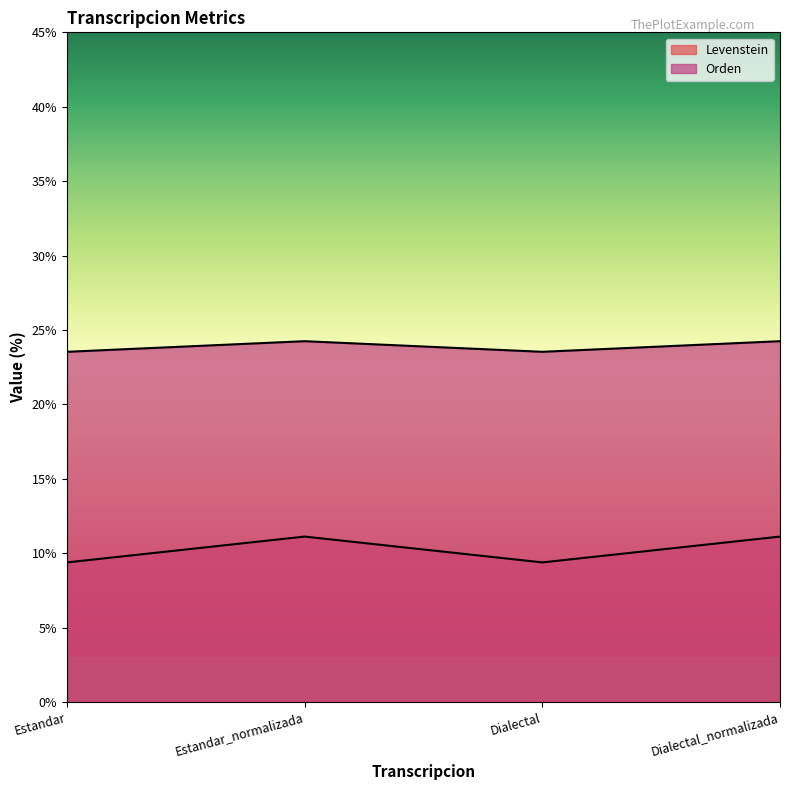

Reading right to left, transcribe all the data shown in this chart.

Levenstein: 11.1	9.4	11.1	9.4
Orden: 24.2	23.5	24.2	23.5